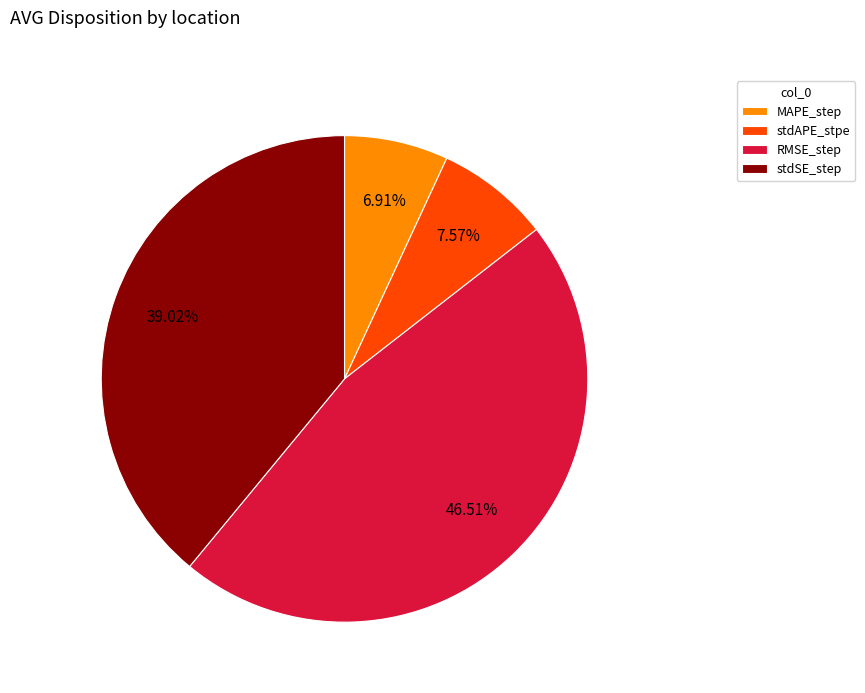

To the nearest percent, what portion does stdAPE_stpe represent?

8%